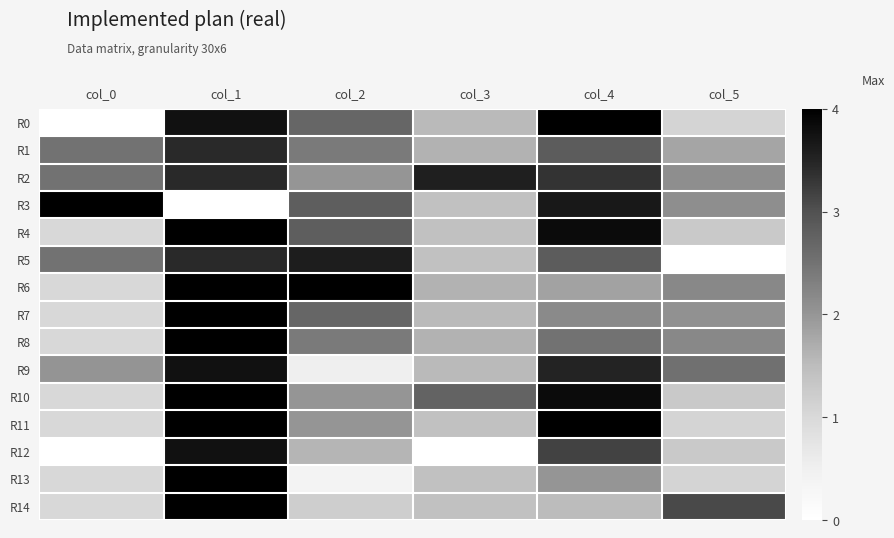

Between col_2 and col_5, which series saw the biggest shift?

R5